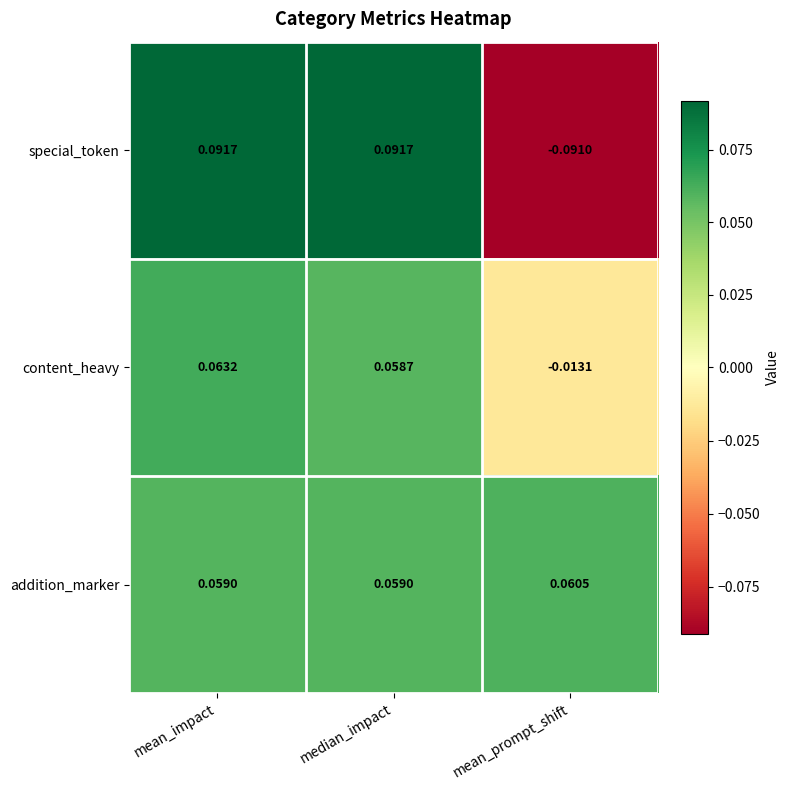

What is the difference between the highest and lowest values at mean_prompt_shift?

0.2